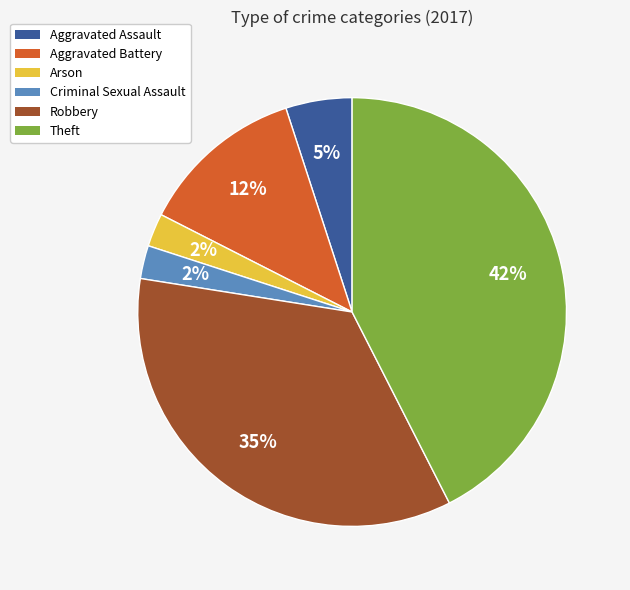

To the nearest percent, what is the average slice percentage?

17%